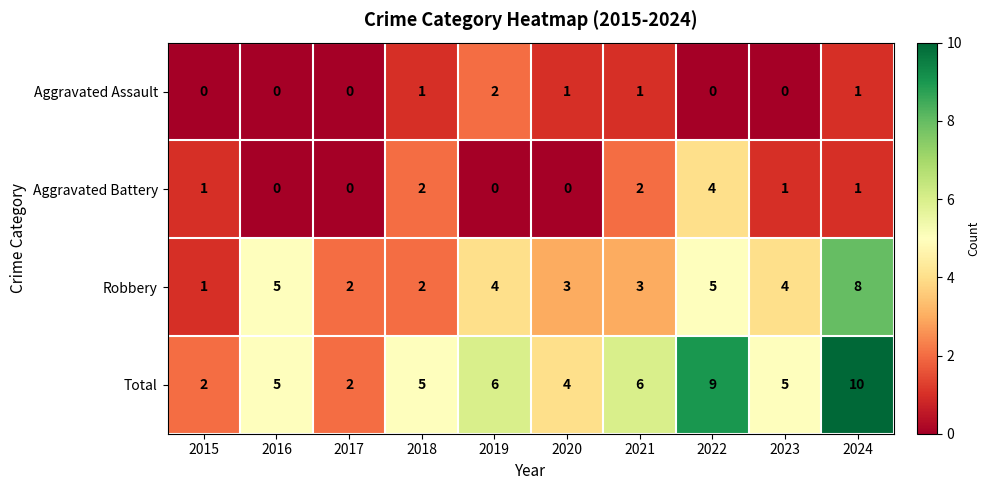

How many Total values are between 4 and 6?

6